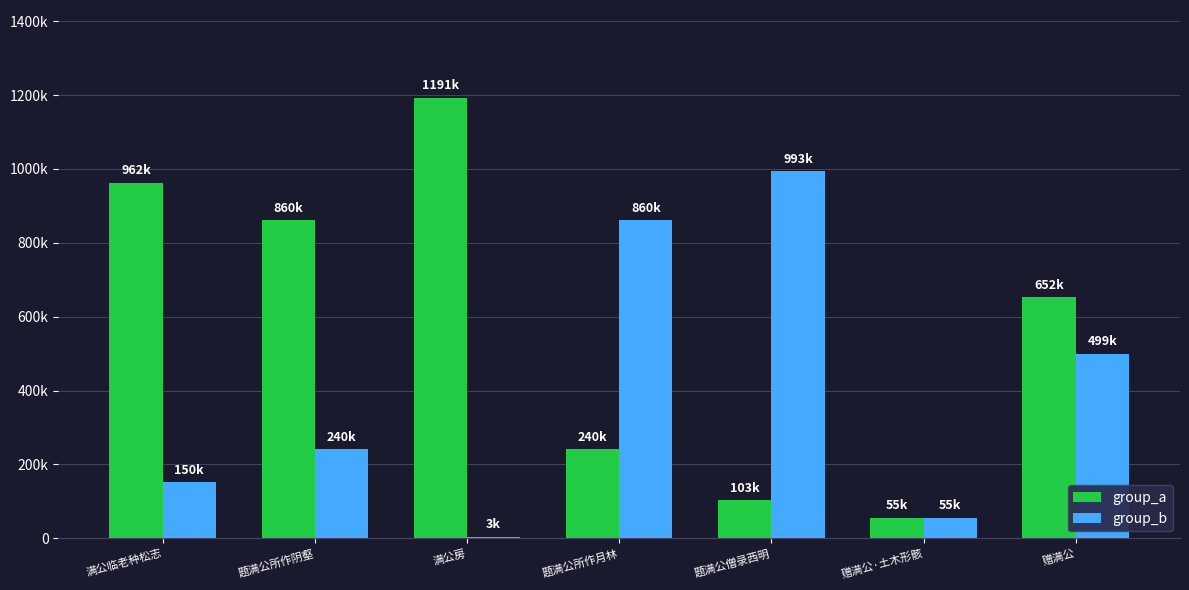

Are the bars horizontal?

No